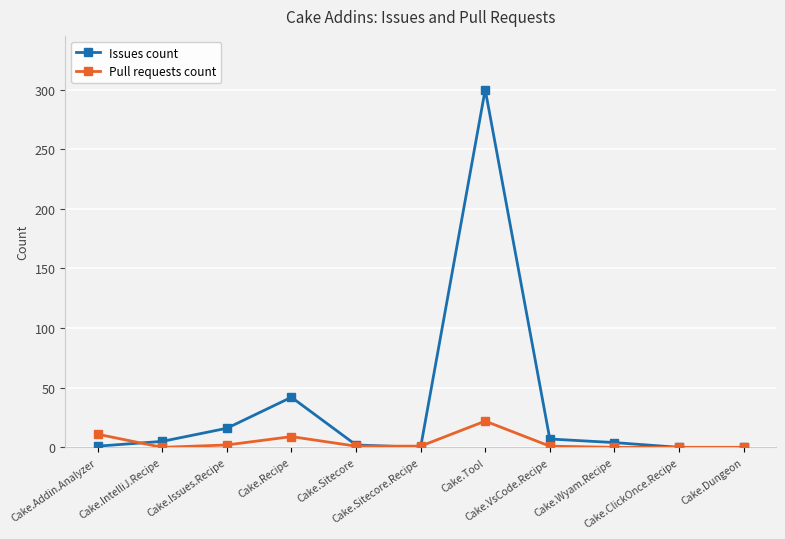

True or false: Pull requests count has more than 1 points higher than both neighbors.

True